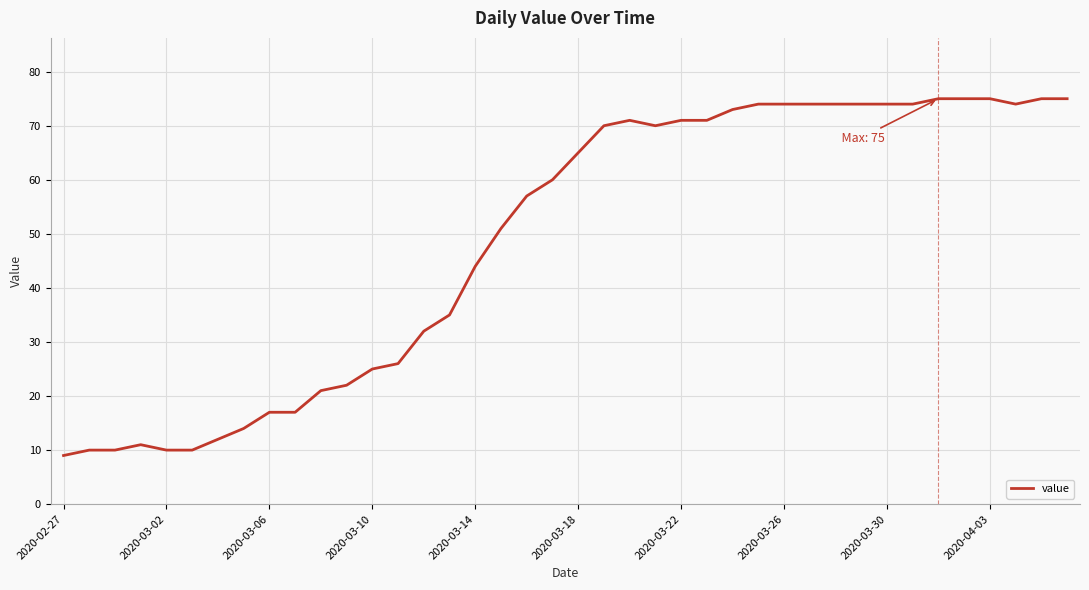

What is the smallest value displayed?

9